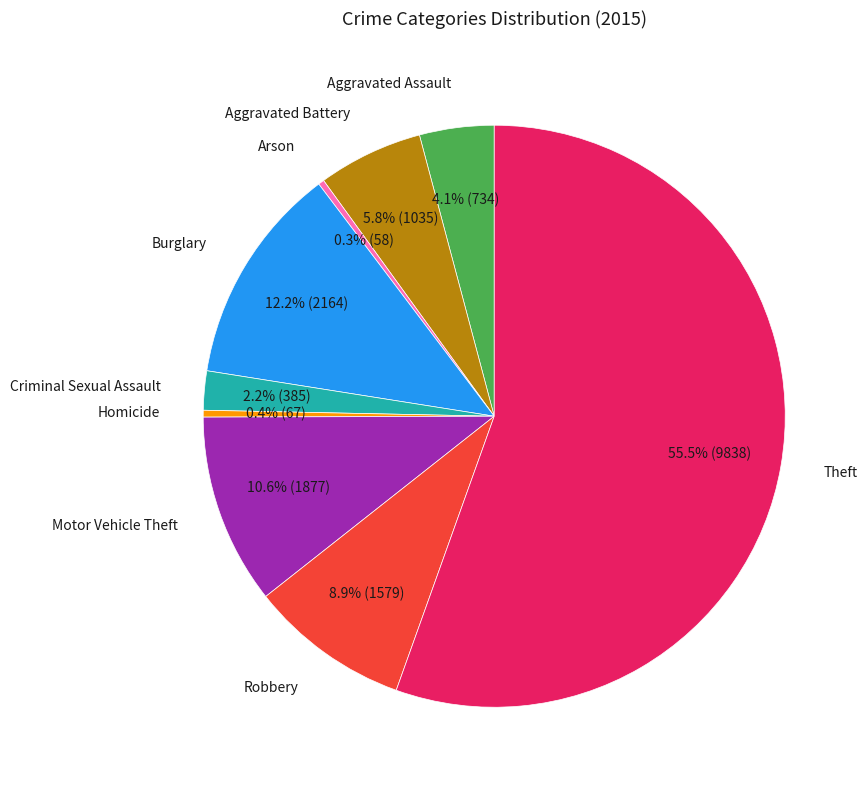

Does any single category account for the majority?

Yes